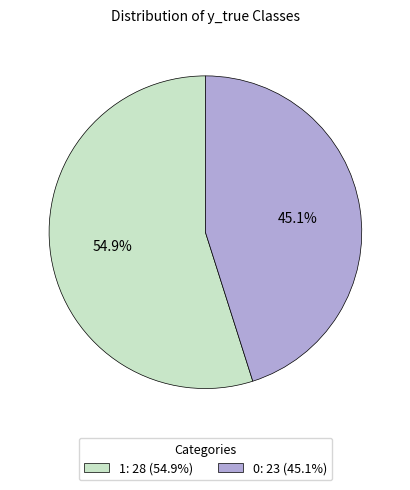

What percentage is the 1 slice, to the nearest percent?

55%